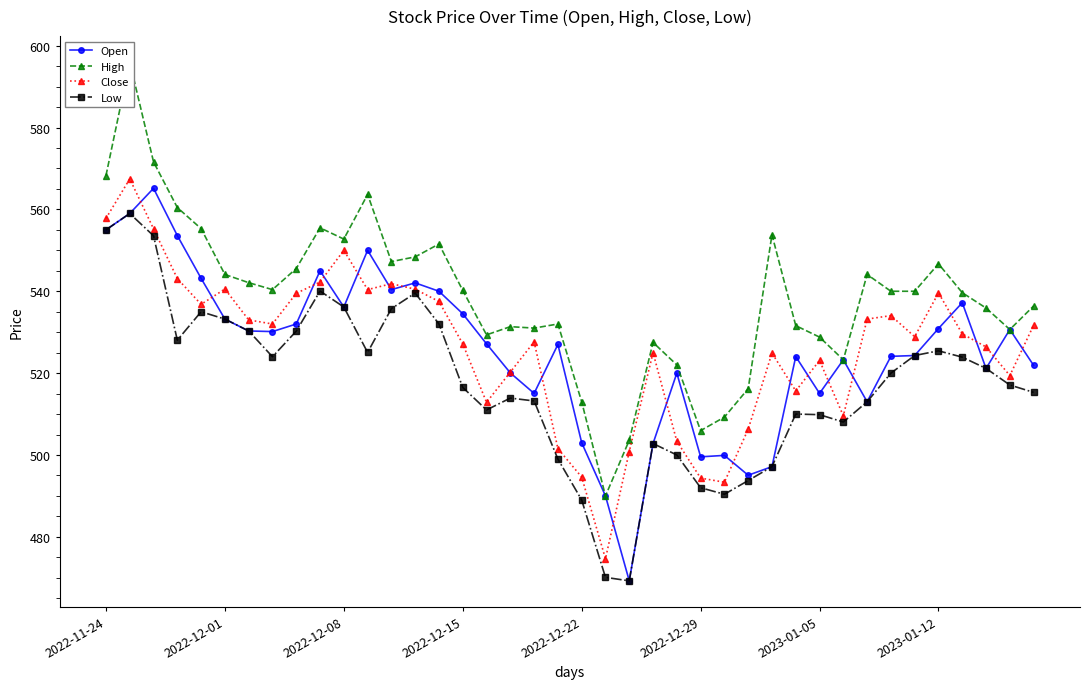

In Close, how many points are lower than both neighbors (excluding endpoints)?

10